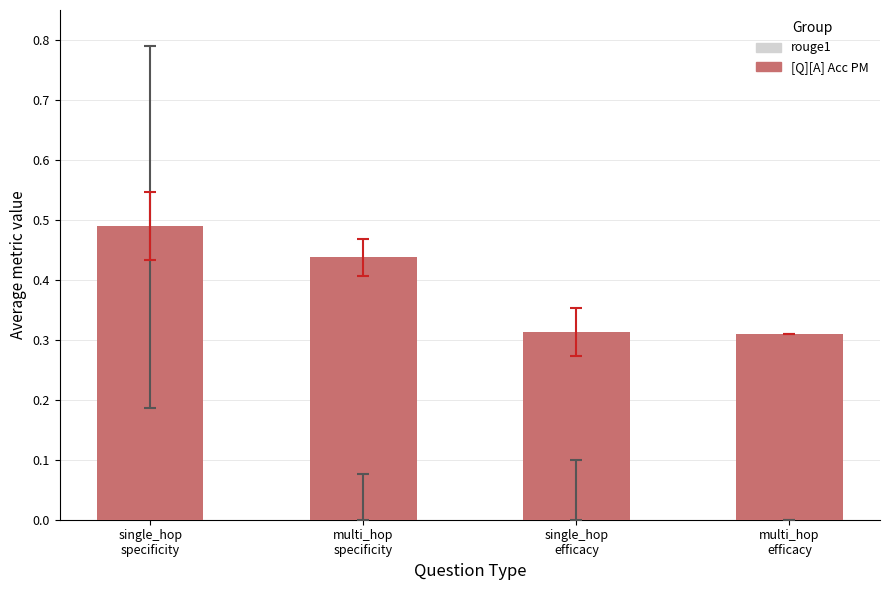

True or false: [Q][A] Acc PM has a value of 0.4 at multi_hop
specificity.

True